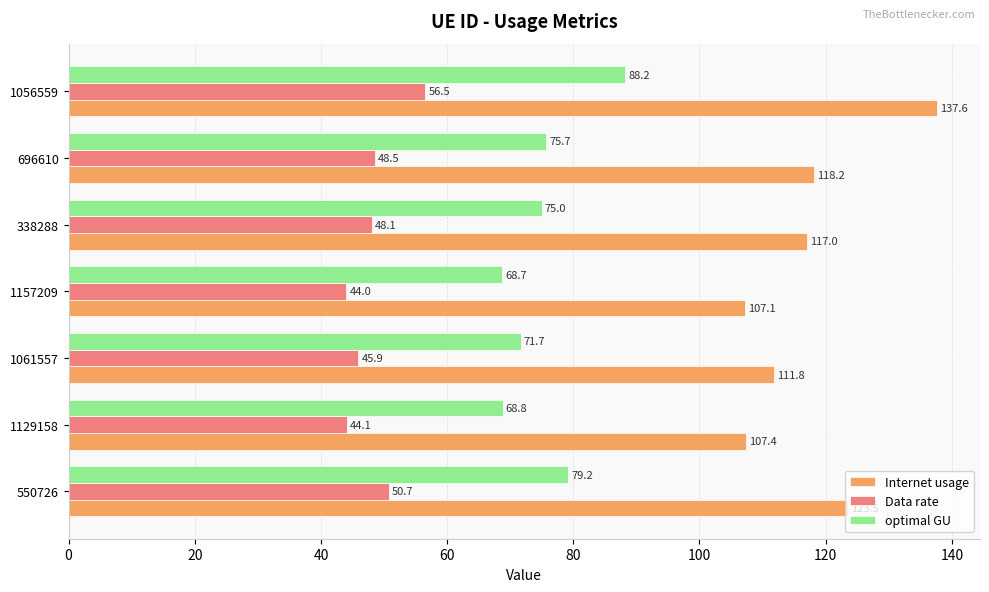

True or false: Internet usage has a value of 137.6 at 1056559.

True